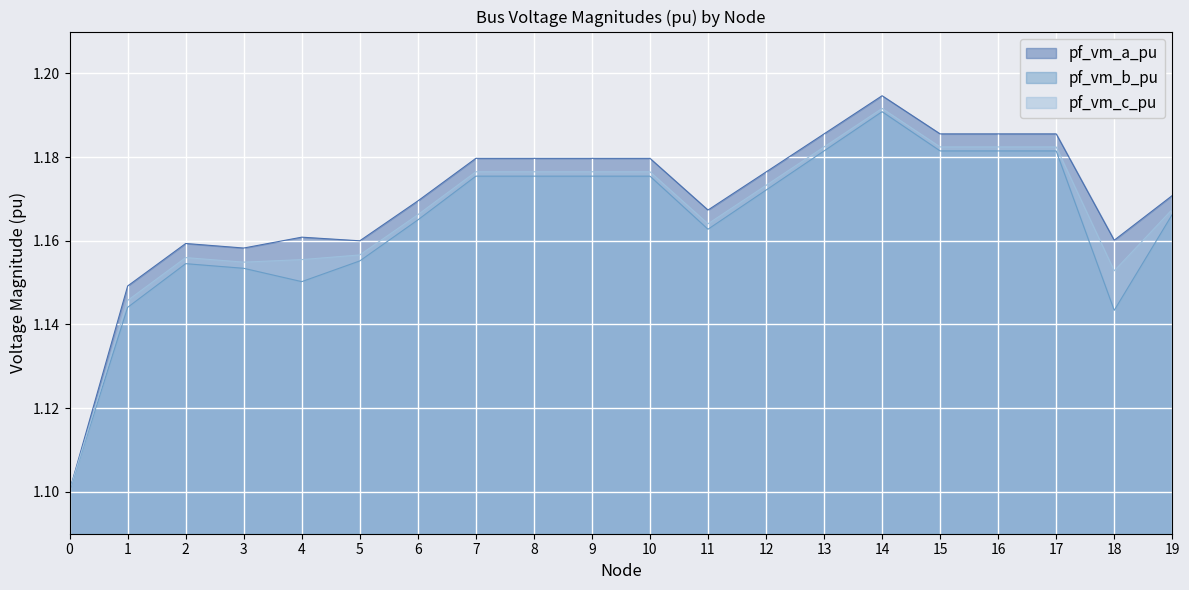

Reading left to right, extract all data points from this chart.

pf_vm_a_pu: 1.1	1.1	1.2	1.2	1.2	1.2	1.2	1.2	1.2	1.2	1.2	1.2	1.2	1.2	1.2	1.2	1.2	1.2	1.2	1.2
pf_vm_b_pu: 1.1	1.1	1.2	1.2	1.2	1.2	1.2	1.2	1.2	1.2	1.2	1.2	1.2	1.2	1.2	1.2	1.2	1.2	1.1	1.2
pf_vm_c_pu: 1.1	1.1	1.2	1.2	1.2	1.2	1.2	1.2	1.2	1.2	1.2	1.2	1.2	1.2	1.2	1.2	1.2	1.2	1.2	1.2